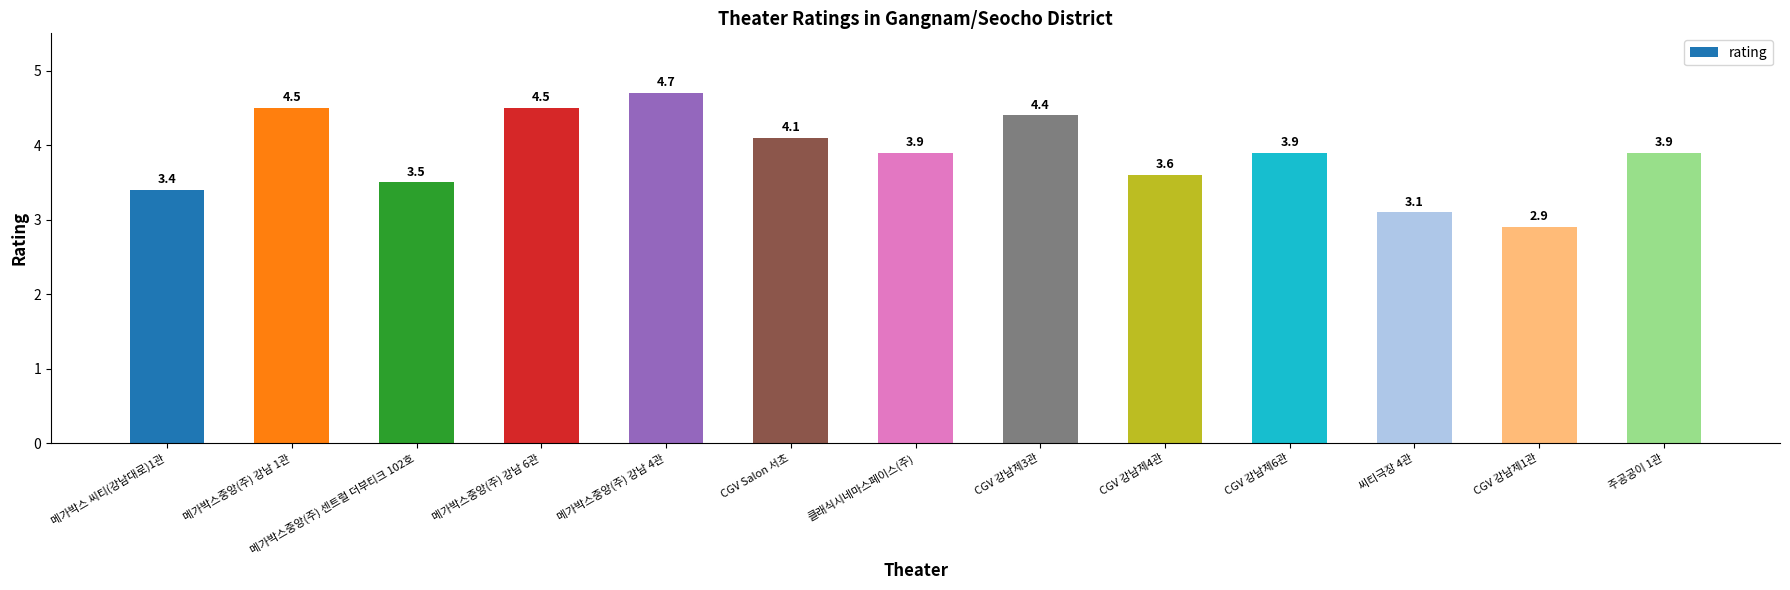

Is it true that the value at 메가박스중앙(주) 센트럴 더부티크 102호 is 3.5?

True